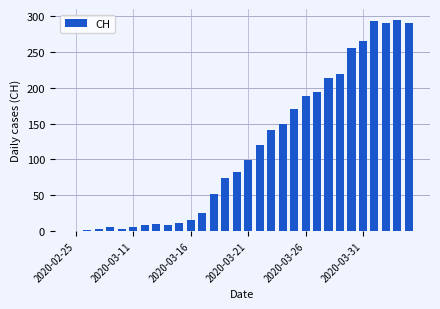

What is the average value?

116